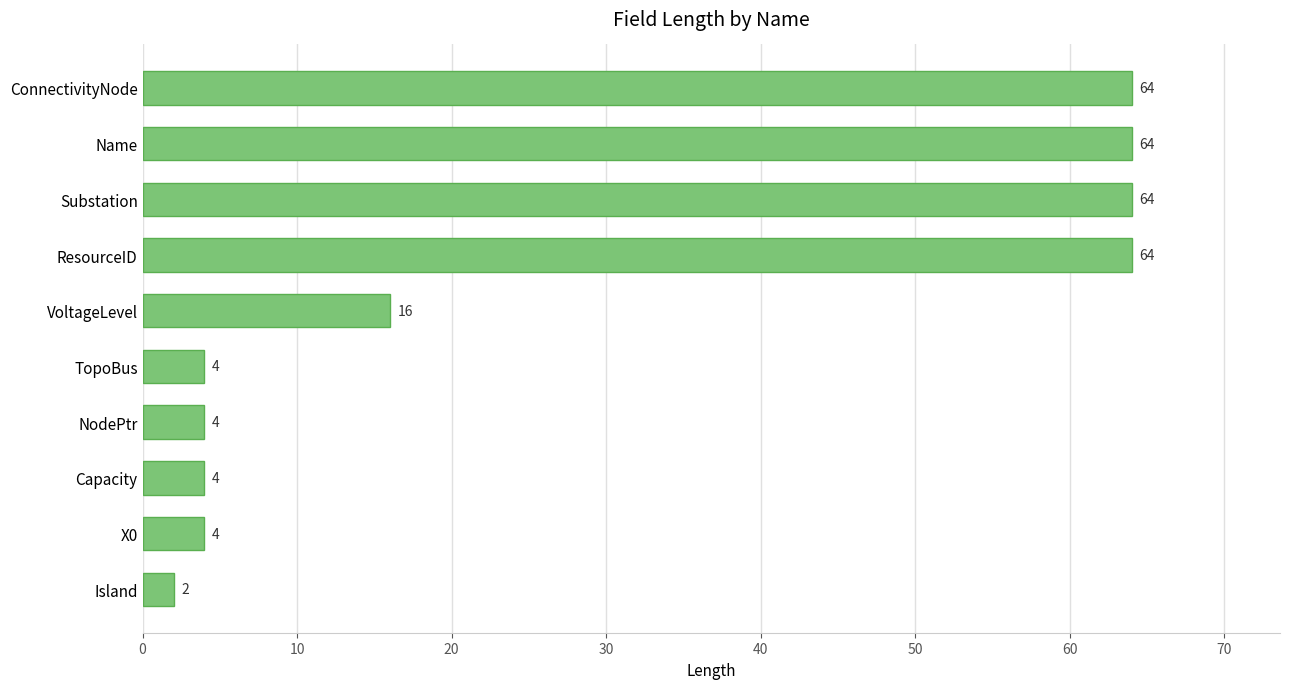

Reading bottom to top, list all the values displayed in this chart.

Island=2	X0=4	Capacity=4	NodePtr=4	TopoBus=4	VoltageLevel=16	ResourceID=64	Substation=64	Name=64	ConnectivityNode=64